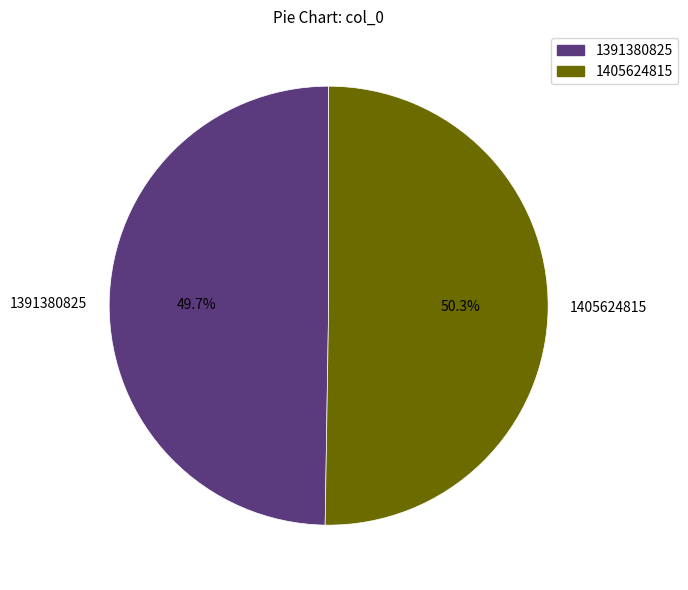

What percentage do 1405624815 and 1391380825 together represent?

100.0%